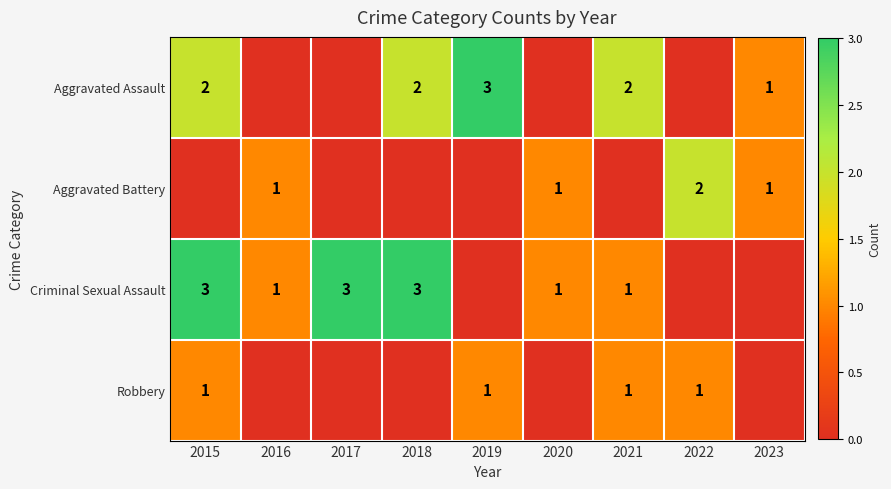

The value of Criminal Sexual Assault at 2020 is 1. True or false?

True